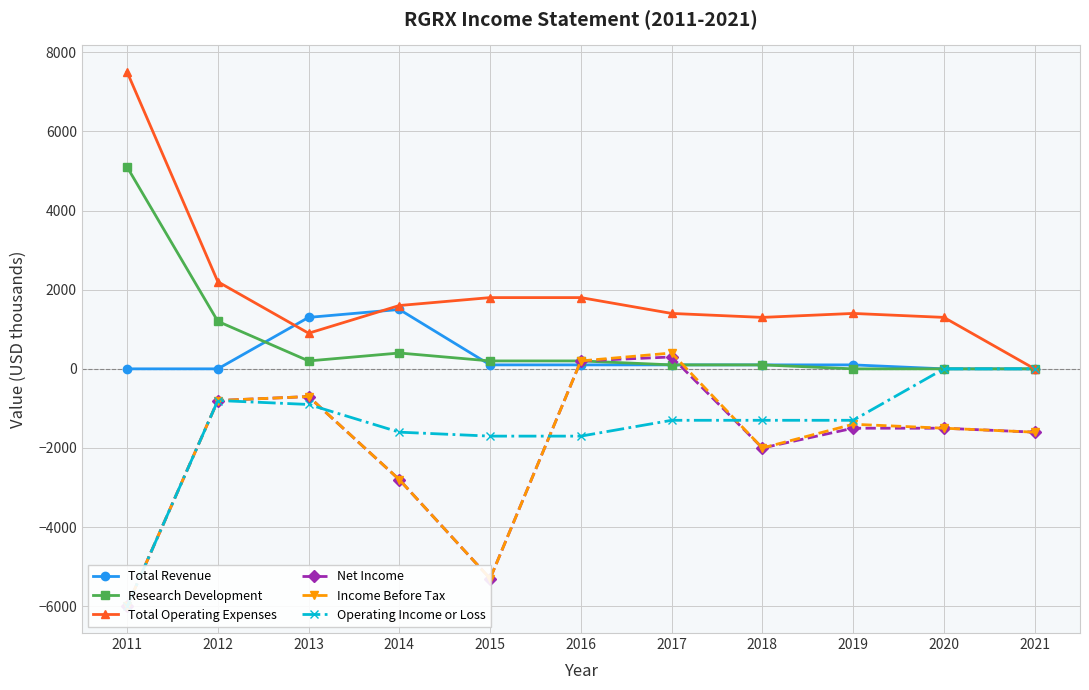

At which label does Net Income reach its minimum?

2011